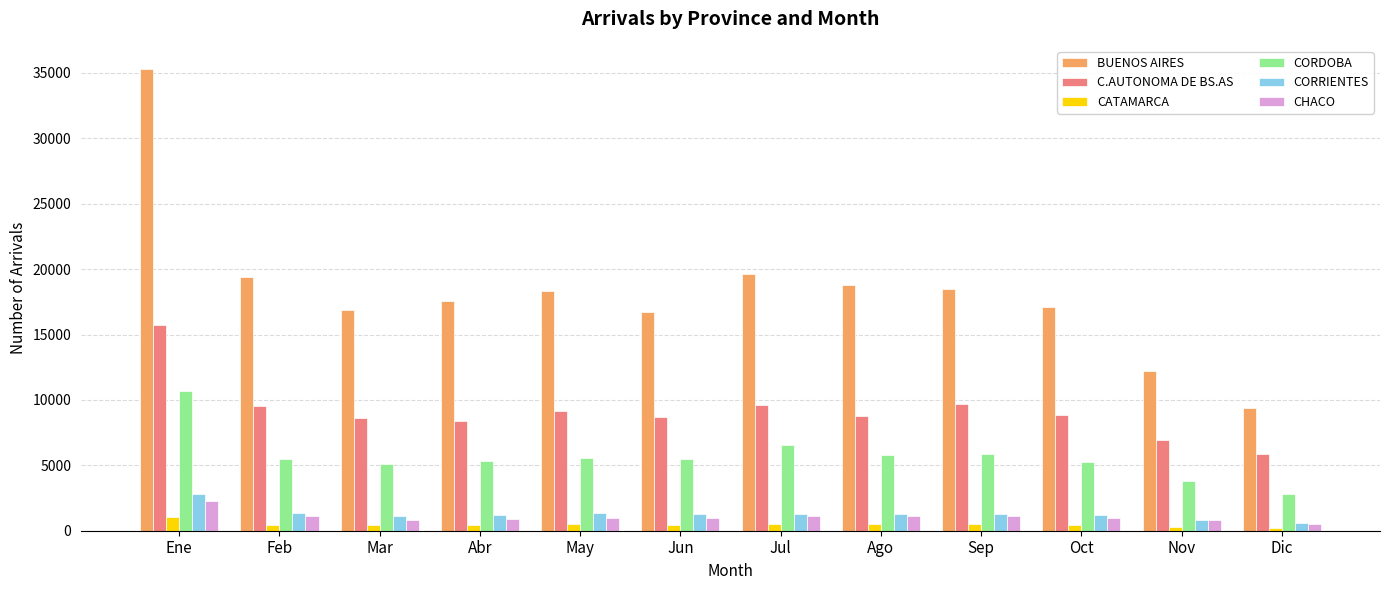

What is the value of the CATAMARCA bar at the 11th from the left?

287